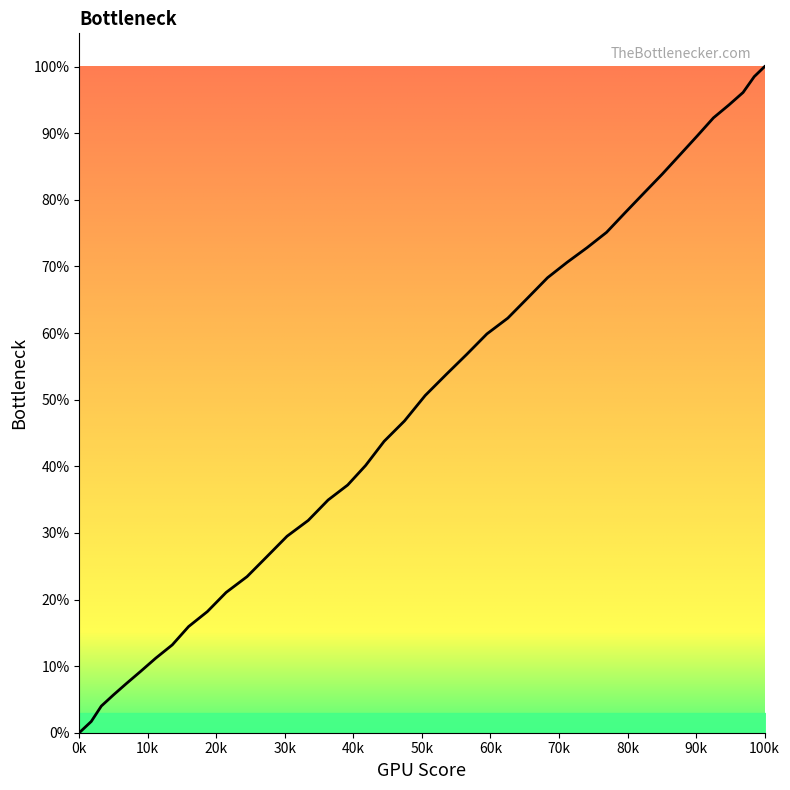

What is the maximum value shown in the chart?

100.0